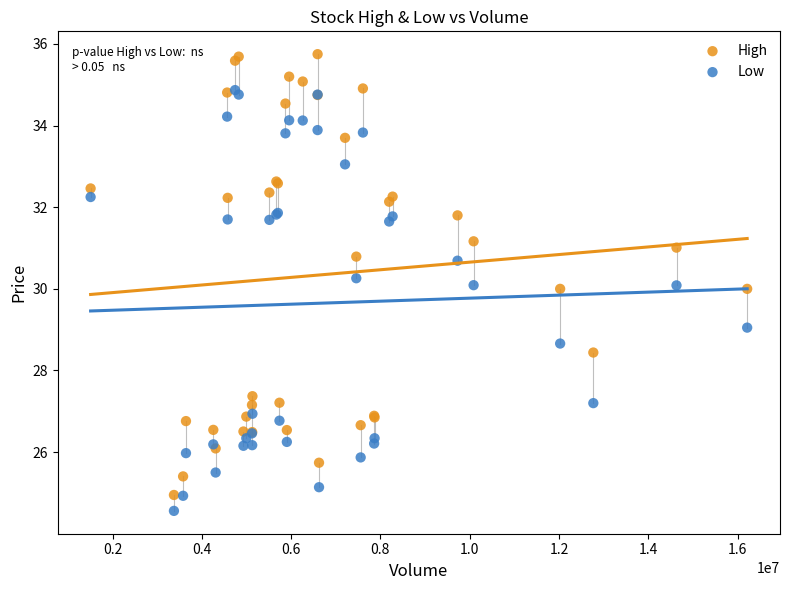

Which series has the widest spread of Y values?

High